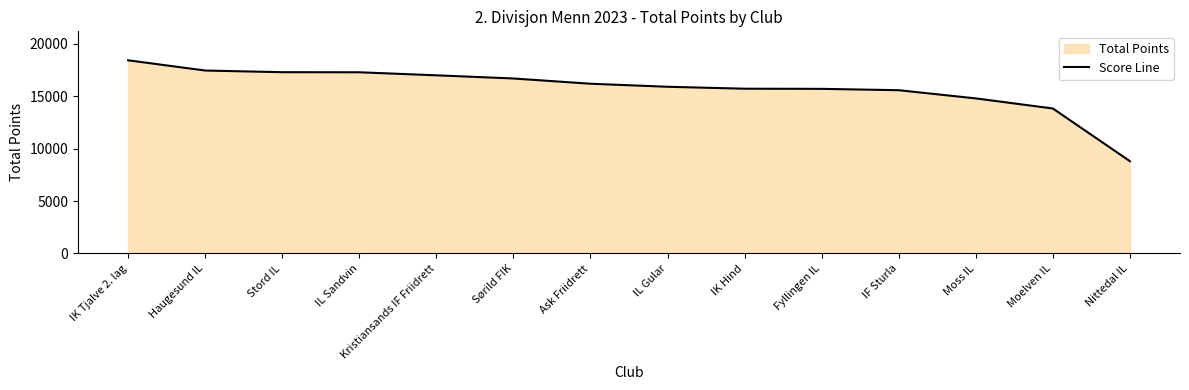

Is it true that the value at IL Gular is 9924?

False